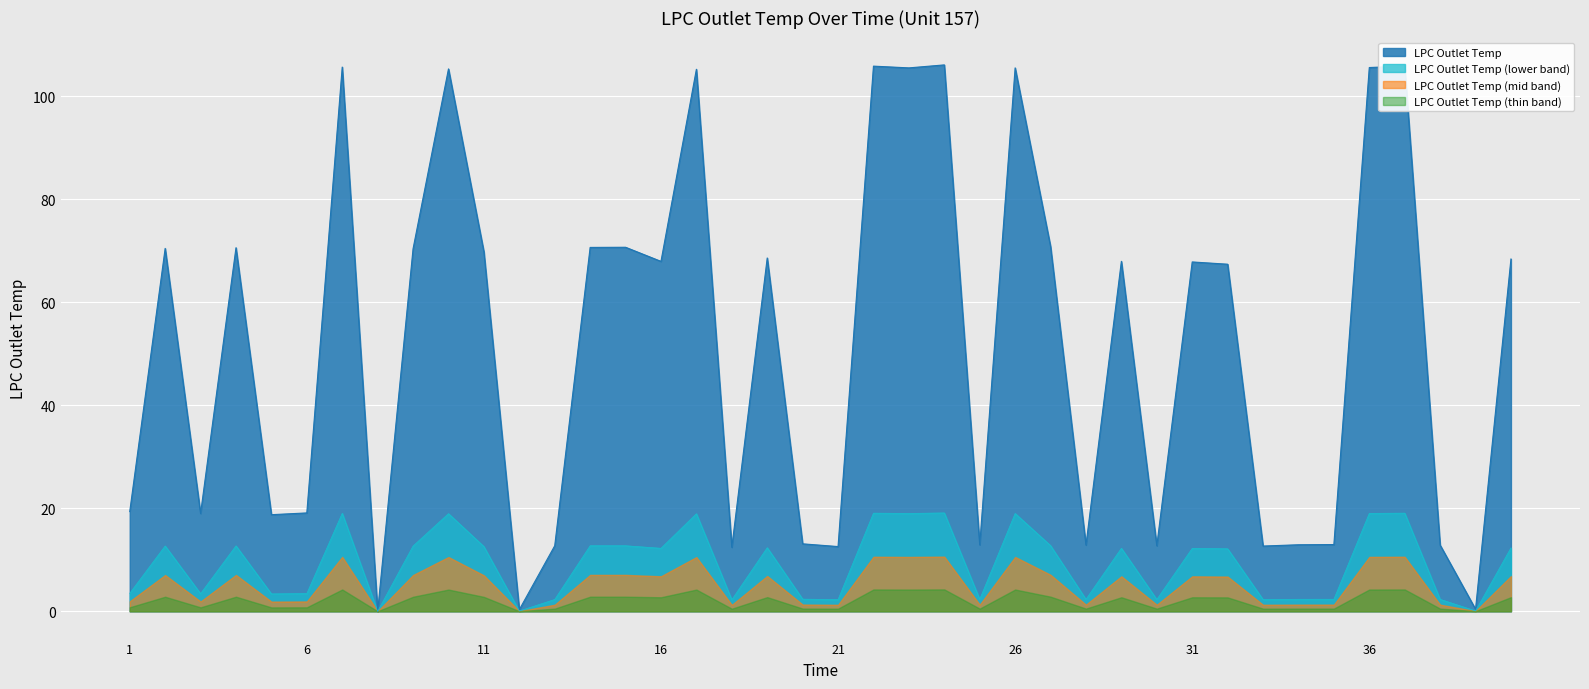

At which label does the data first exceed 67?

2